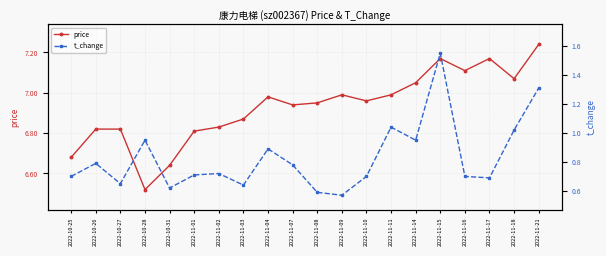

True or false: t_change and price intersect in this chart.

False